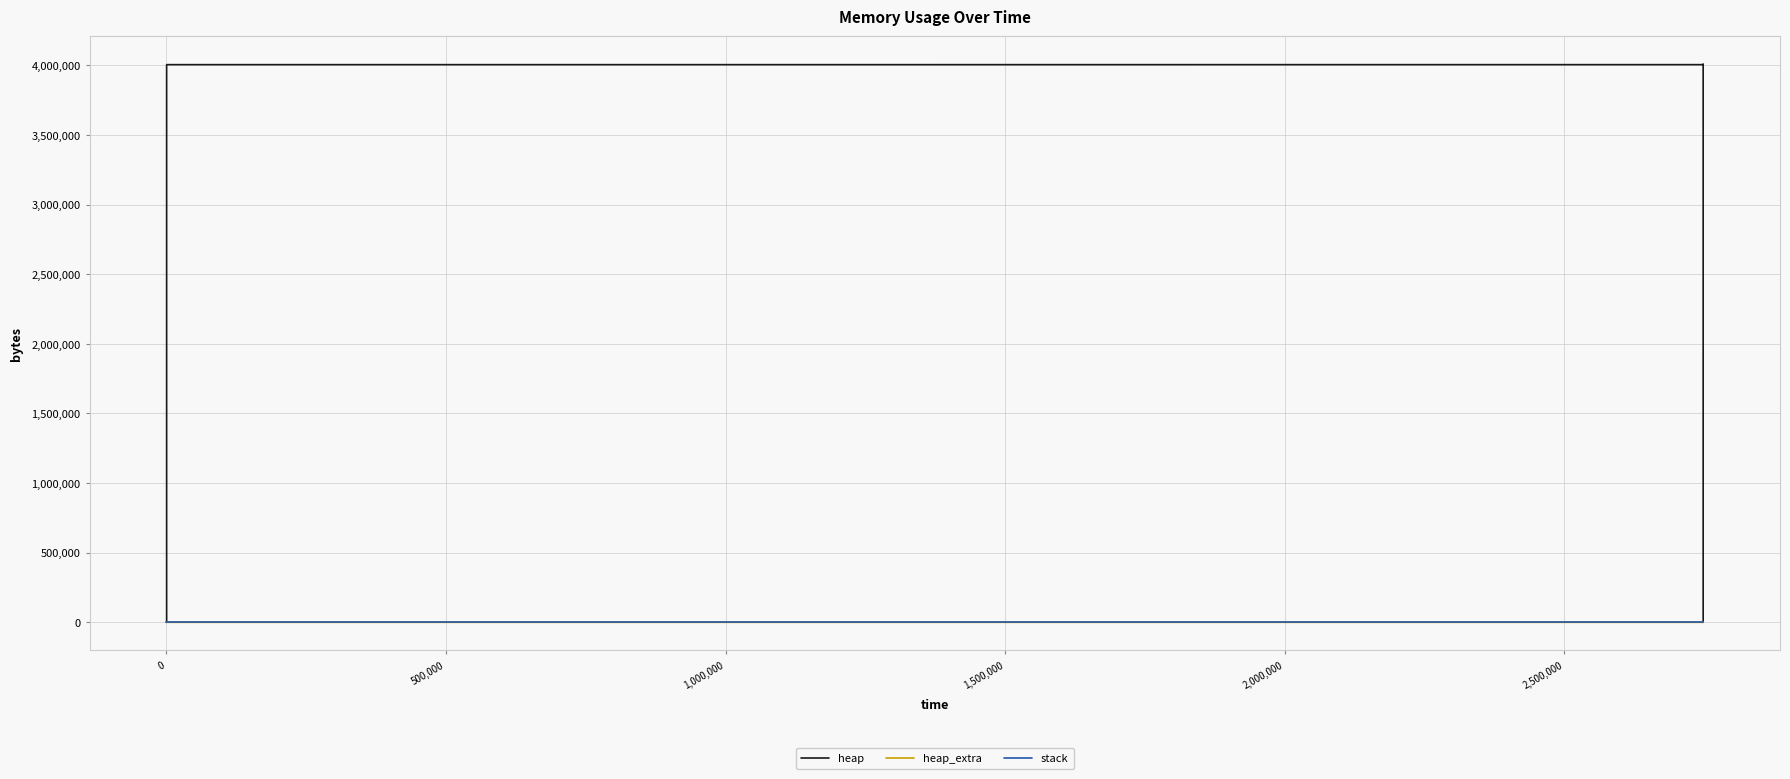

What is the average value of the heap_extra series?

41